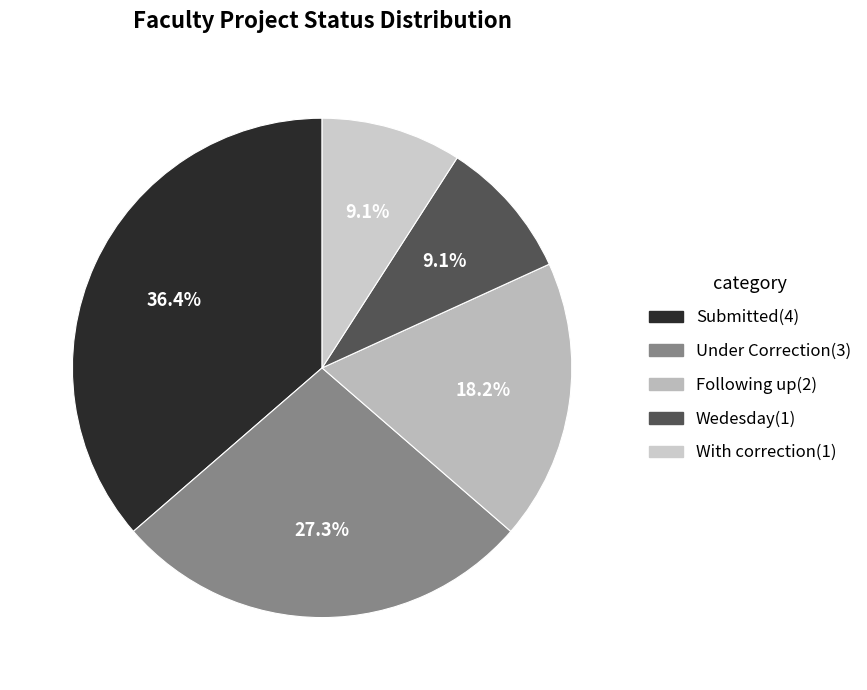

What is the smallest slice in the pie chart?

Wedesday